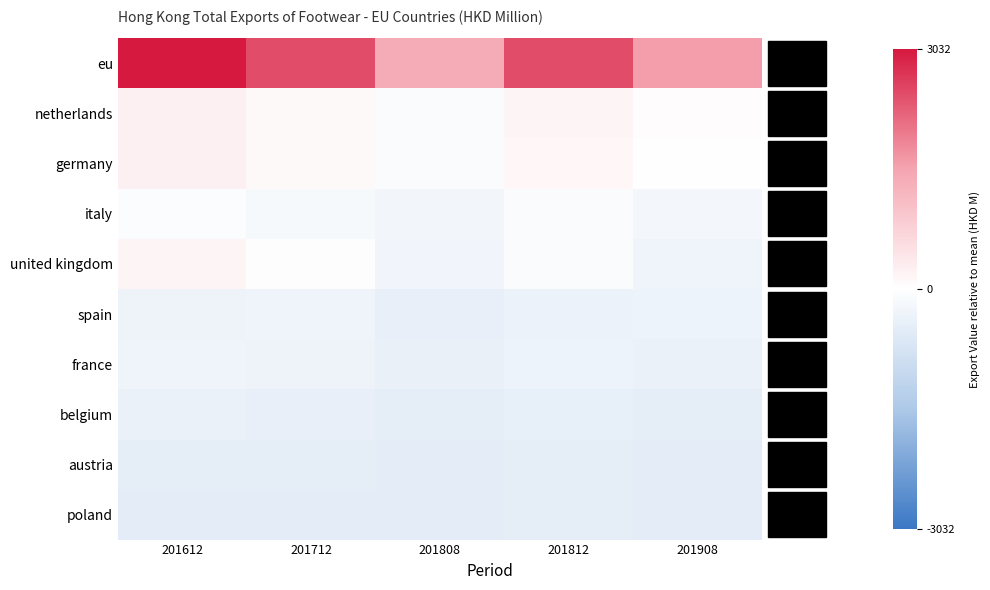

What is the greatest value displayed?

3032.1